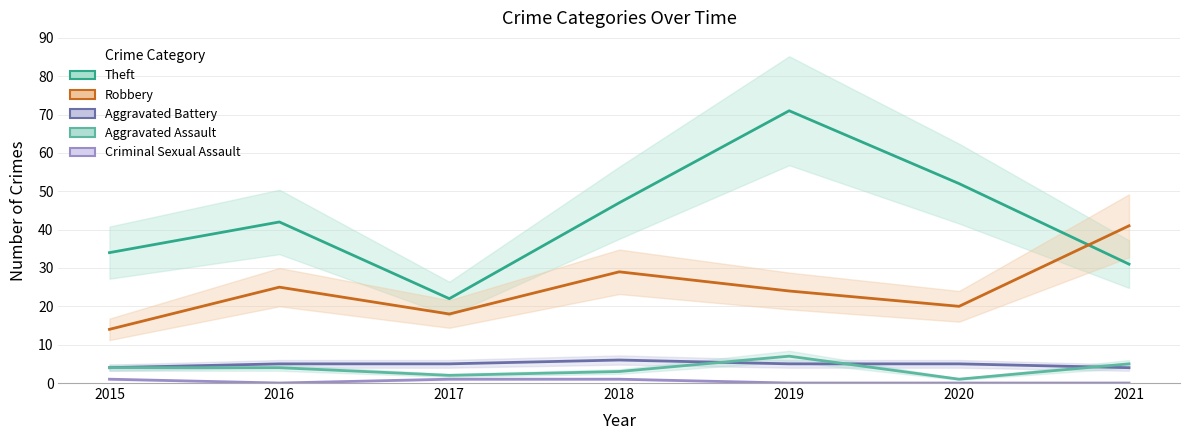

How many categories are shown in the chart?

7